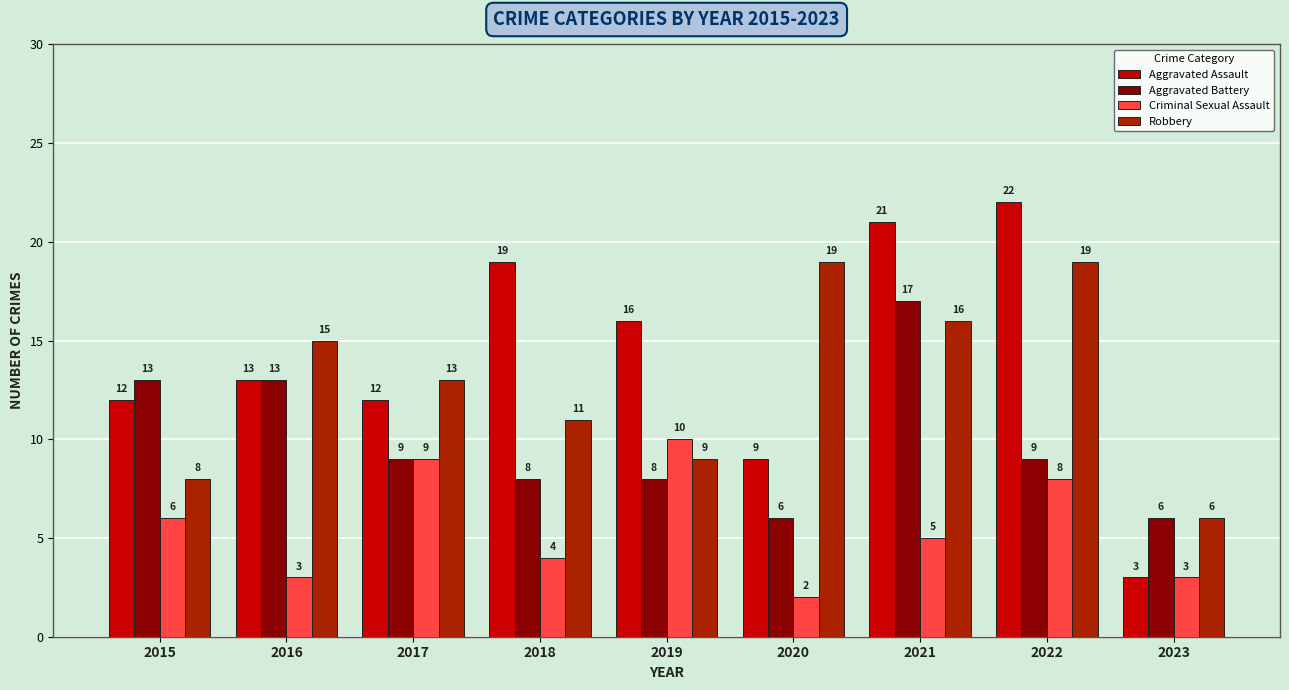

The Aggravated Battery series shows 9 at 2017. True or false?

True